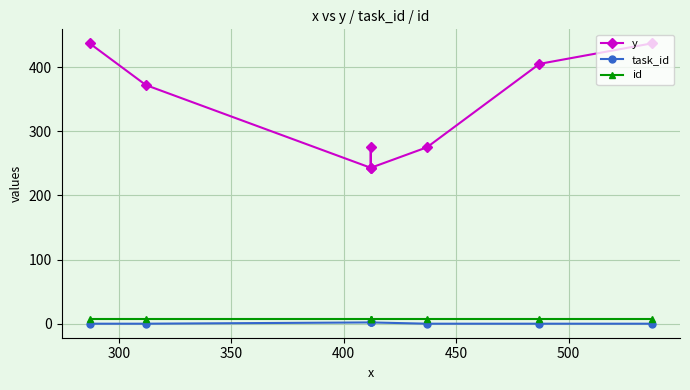

True or false: y has more than 1 interior local peaks.

False